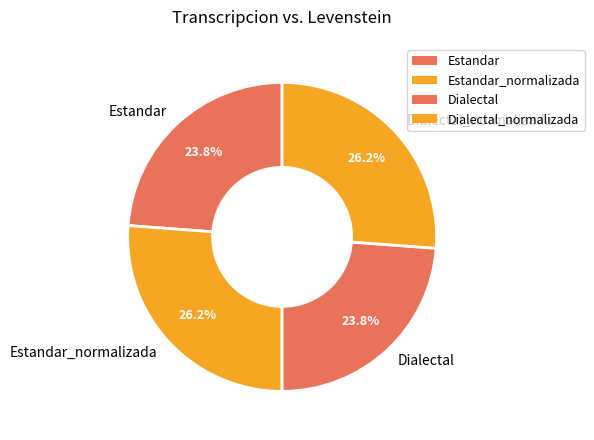

Does Estandar_normalizada represent more than half of the total?

No